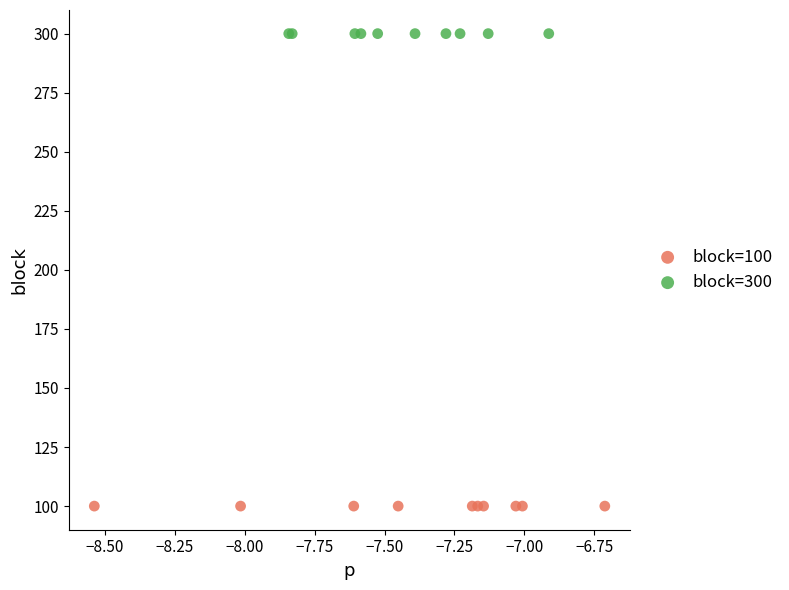

Which series reaches the minimum Y coordinate?

block=100